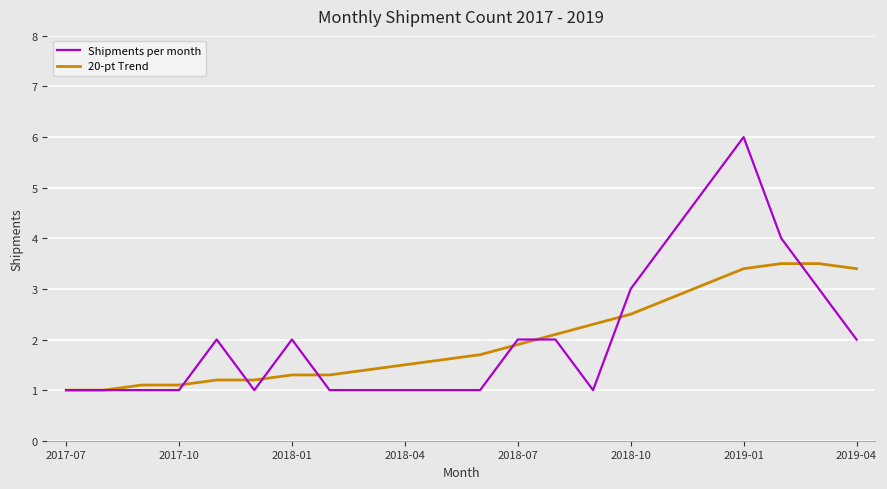

What is the difference between the maximum and second lowest values in the 20-pt Trend series?

2.5